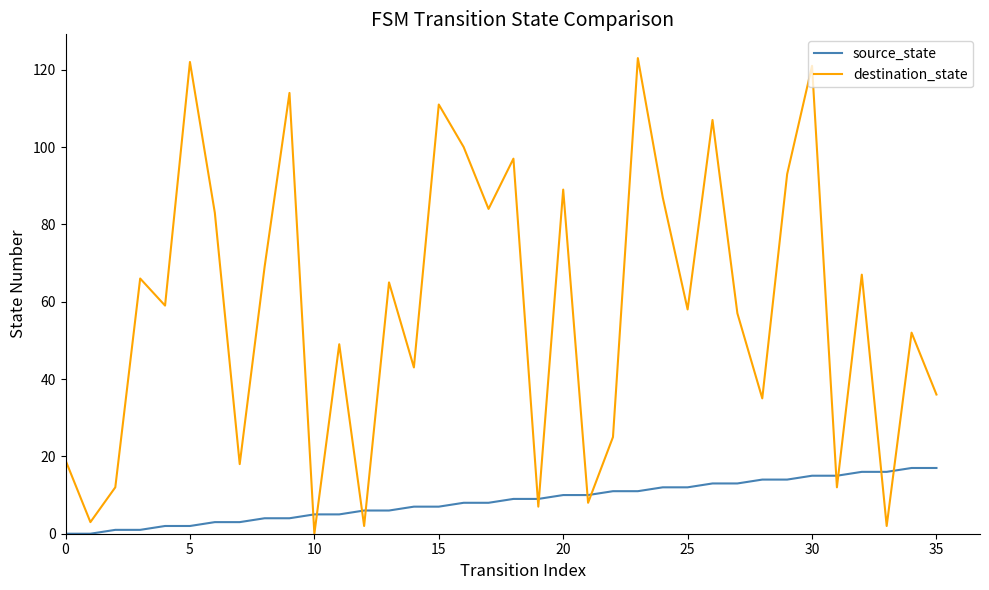

Which series has the largest total across all categories?

destination_state